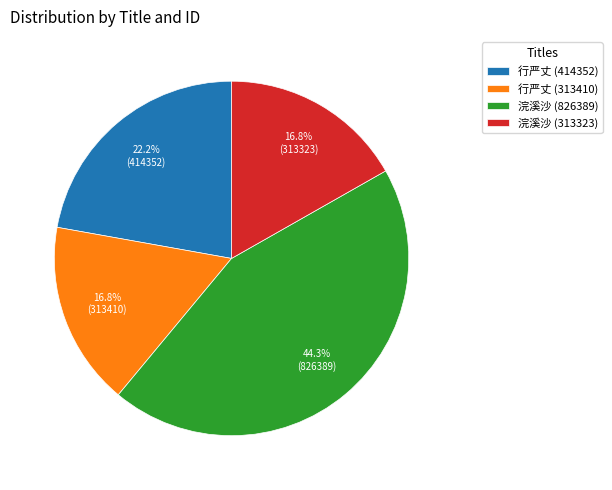

Does 行严丈 (313410) account for over 50% of the chart?

No